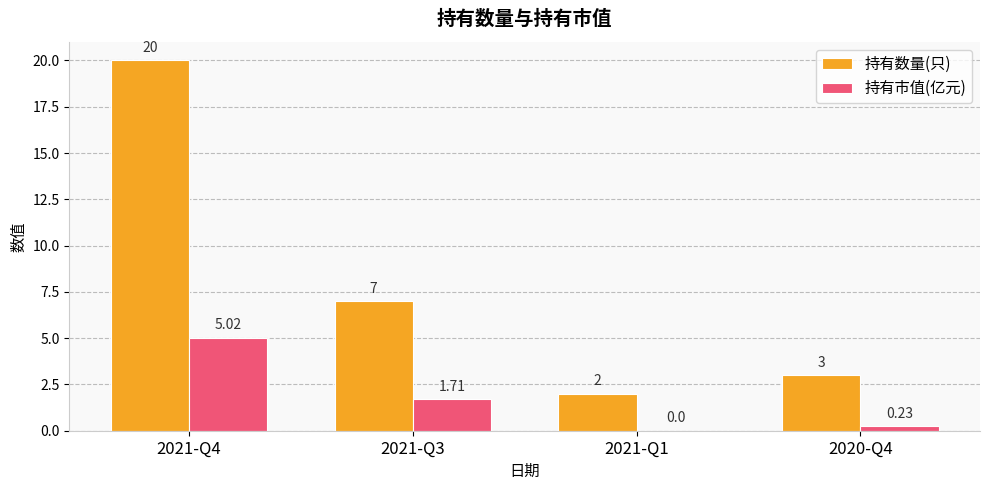

Which series has the largest total across all categories?

持有数量(只)